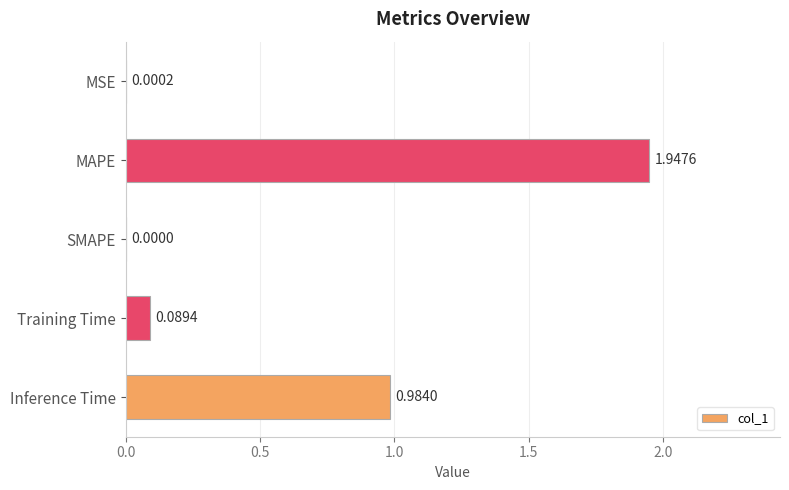

Count the number of categories in the chart.

5